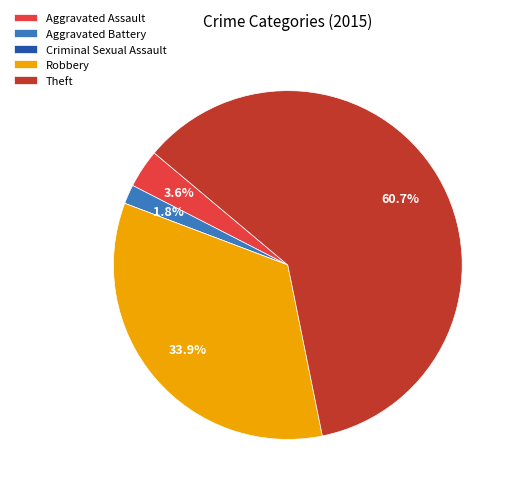

What percentage do Robbery and Aggravated Assault together represent?

37.5%